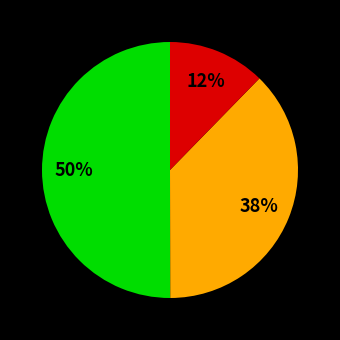

To the nearest percent, what is the average slice percentage?

33%